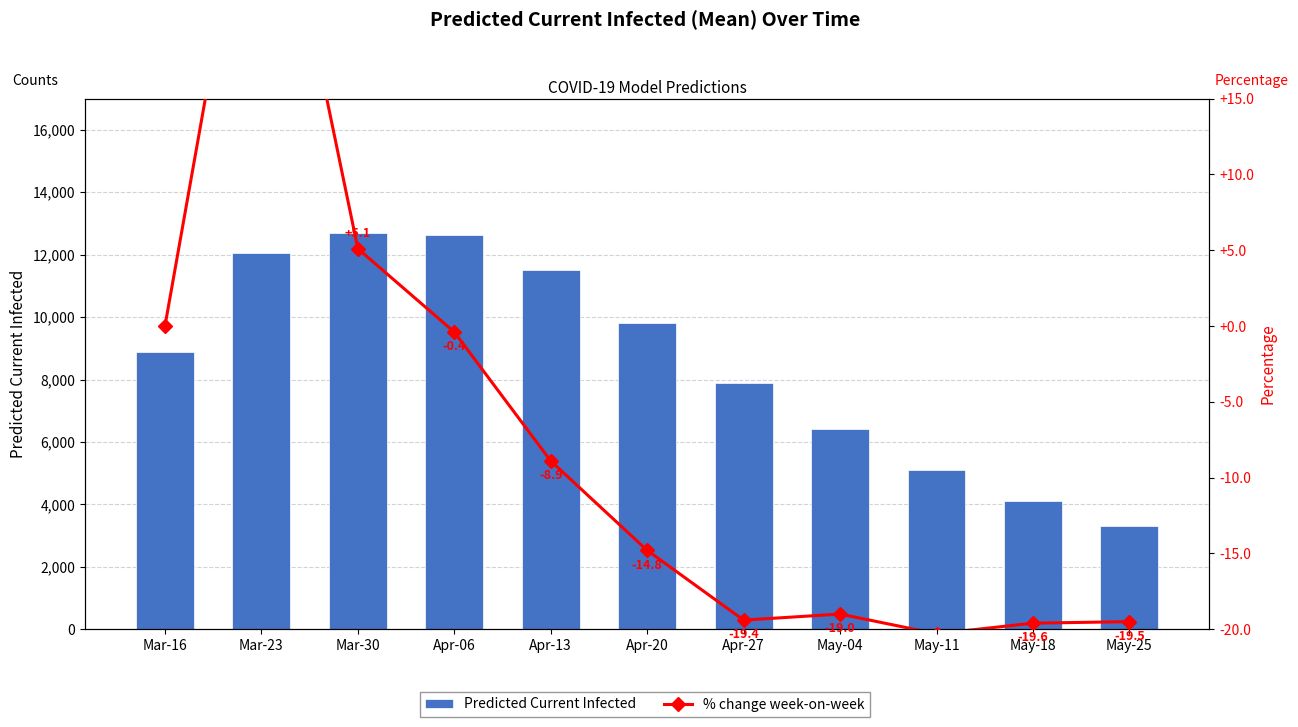

Which series has the widest spread of values?

Predicted Current Infected